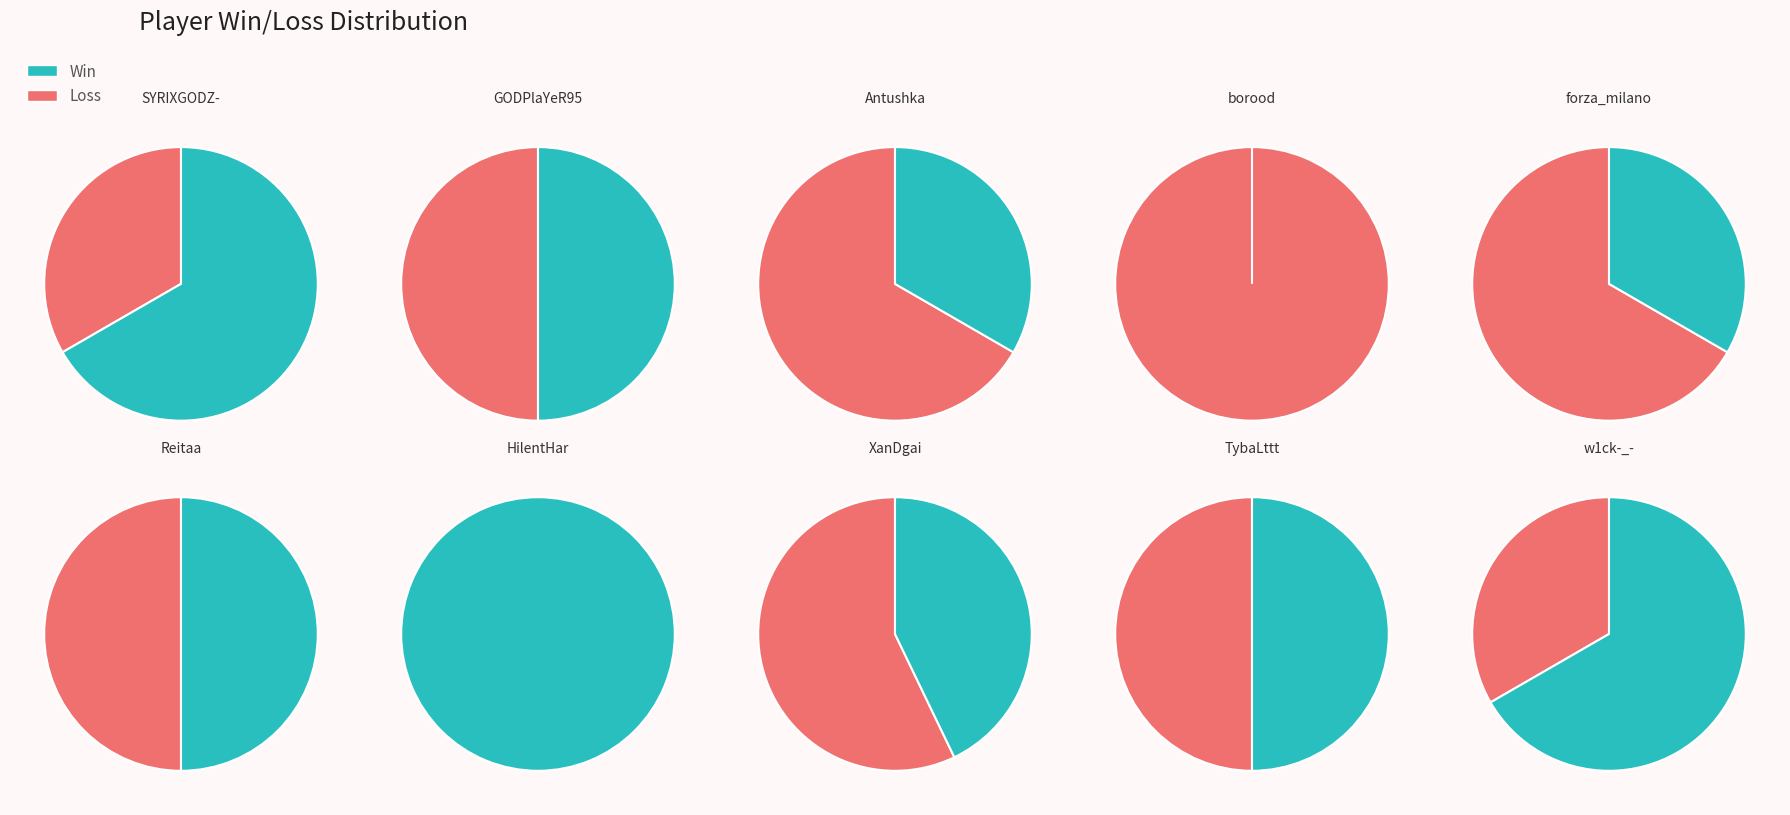

Does forza_milano represent more than half of the total?

No